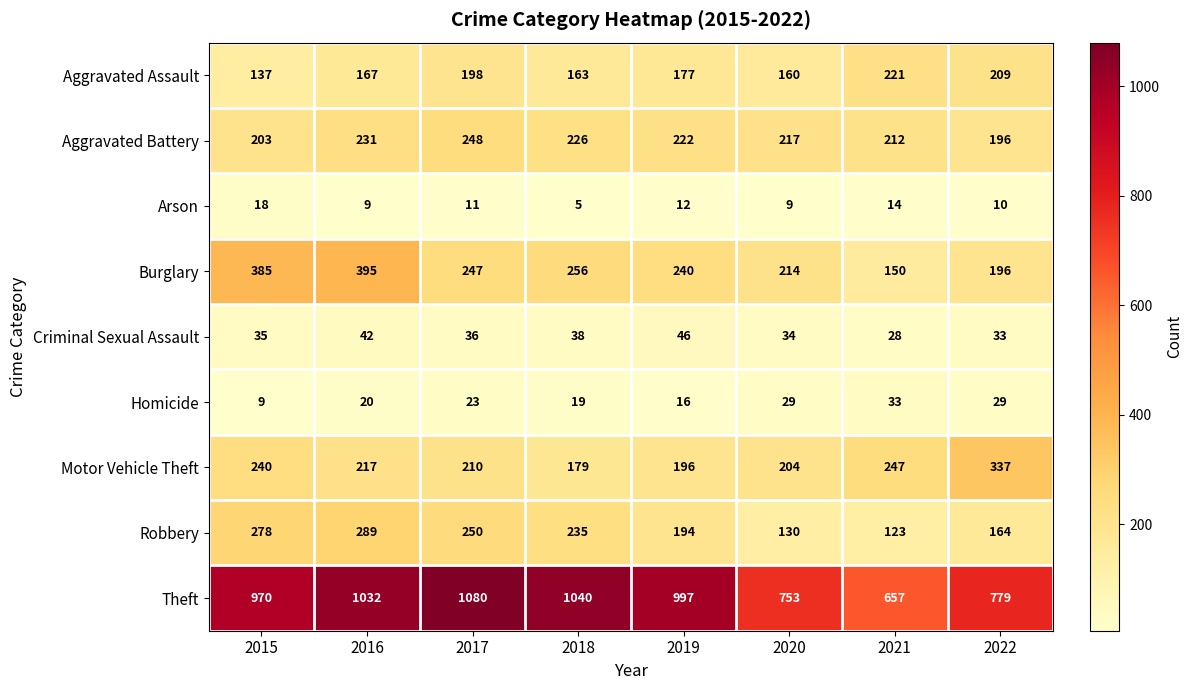

True or false: Theft has a value of 997 at 2019.

True